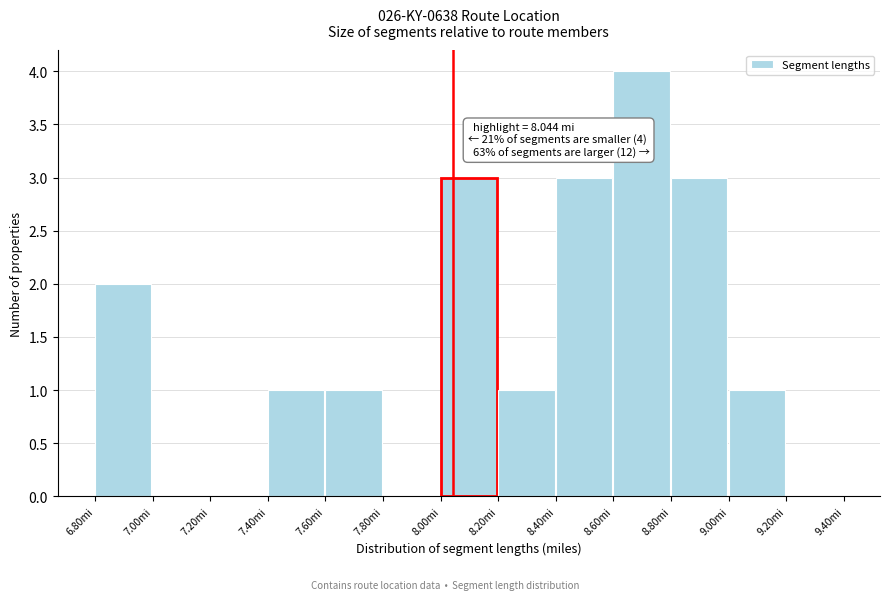

Which range on the x-axis has the tallest bar?

8.6 to 8.8